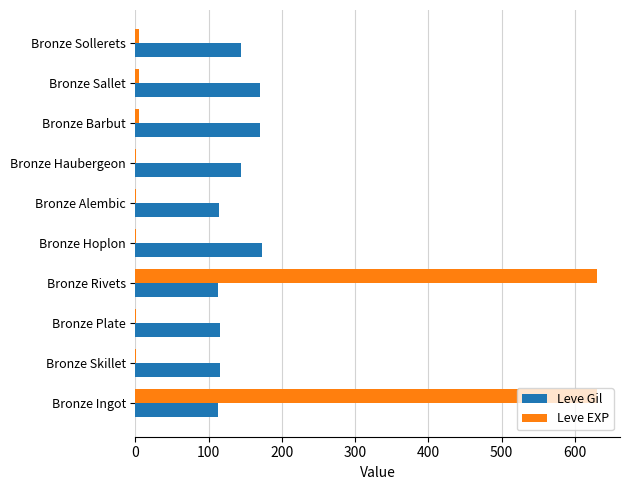

Is it true that Leve EXP equals 630 at Bronze Rivets?

True